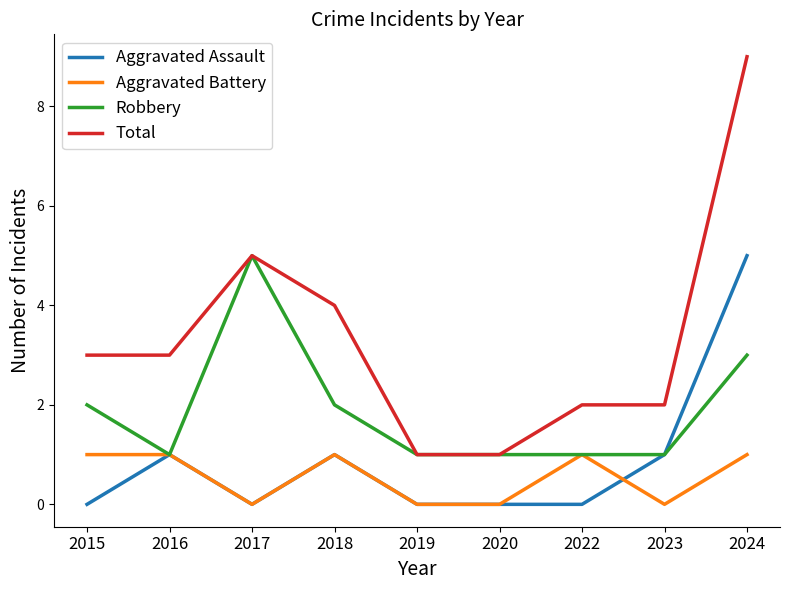

Which category has the highest value across all series?

2024